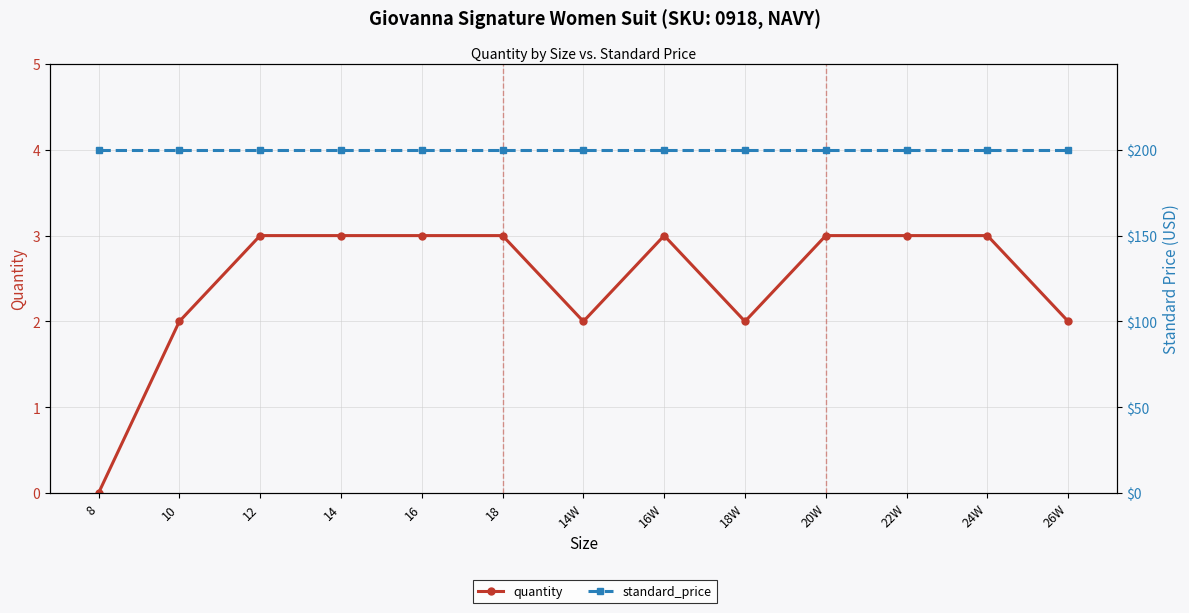

Reading right to left, list all the values displayed in this chart.

quantity: 26W=2.0	24W=3.0	22W=3.0	20W=3.0	18W=2.0	16W=3.0	14W=2.0	18=3.0	16=3.0	14=3.0	12=3.0	10=2.0	8=0.0
standard_price: 26W=200.0	24W=200.0	22W=200.0	20W=200.0	18W=200.0	16W=200.0	14W=200.0	18=200.0	16=200.0	14=200.0	12=200.0	10=200.0	8=200.0